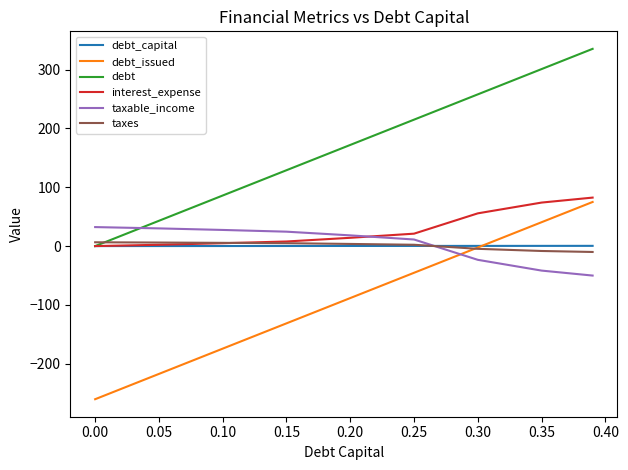

How many series are shown in this chart?

6